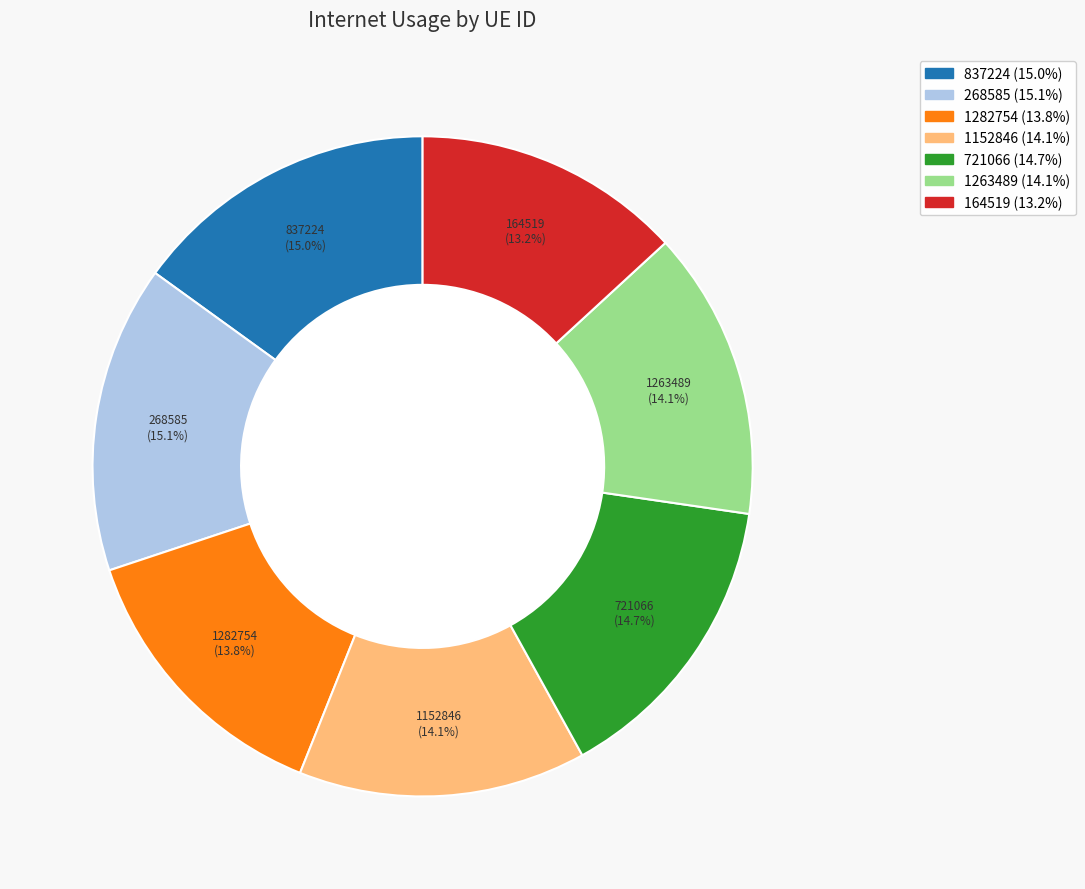

What portion of the pie excludes 1152846?

85.9%